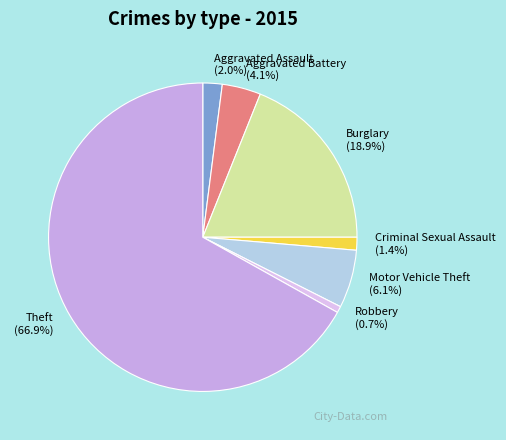

To the nearest percent, what is the combined percentage of Robbery and Aggravated Battery?

5%